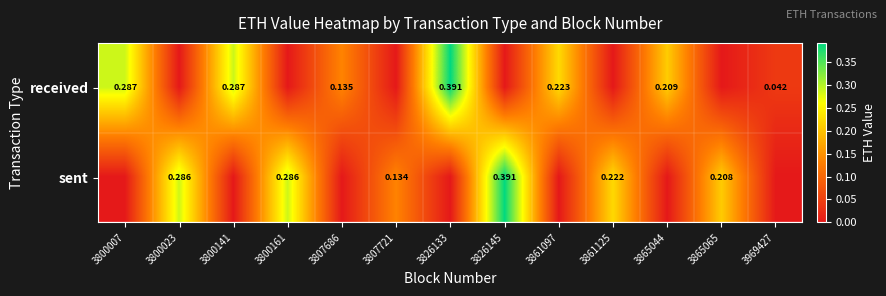

At which category does the chart reach its minimum across all series?

3800023